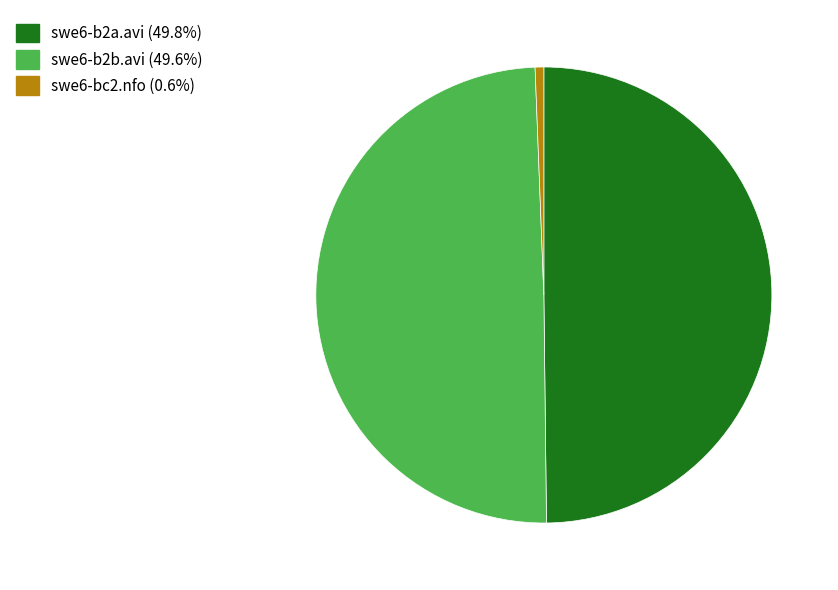

Approximately how many times larger is the value at swe6-b2a.avi (49.8%) compared to swe6-bc2.nfo (0.6%)?

81.1